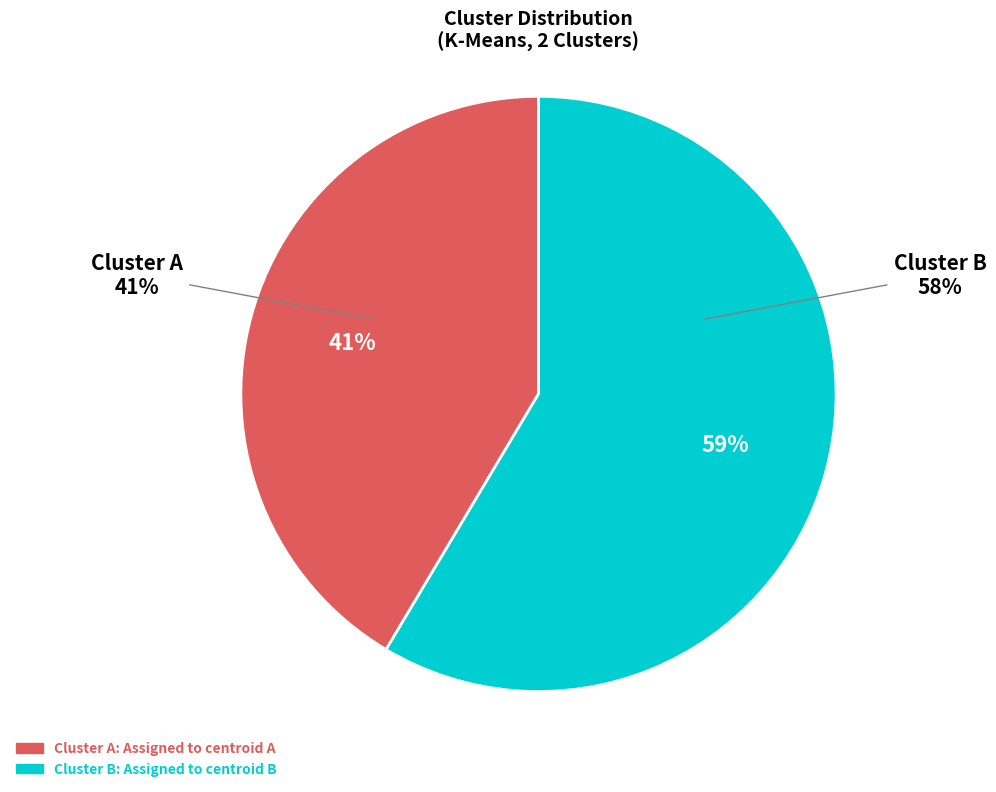

Which category accounts for the majority?

B